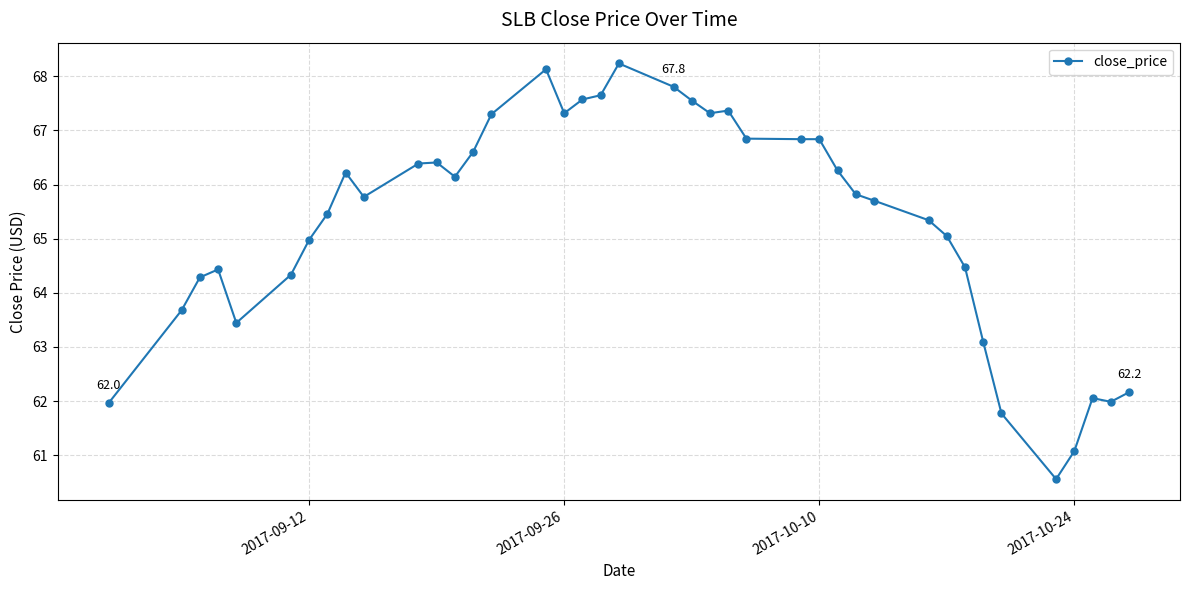

What is the minimum value shown in the chart?

60.6